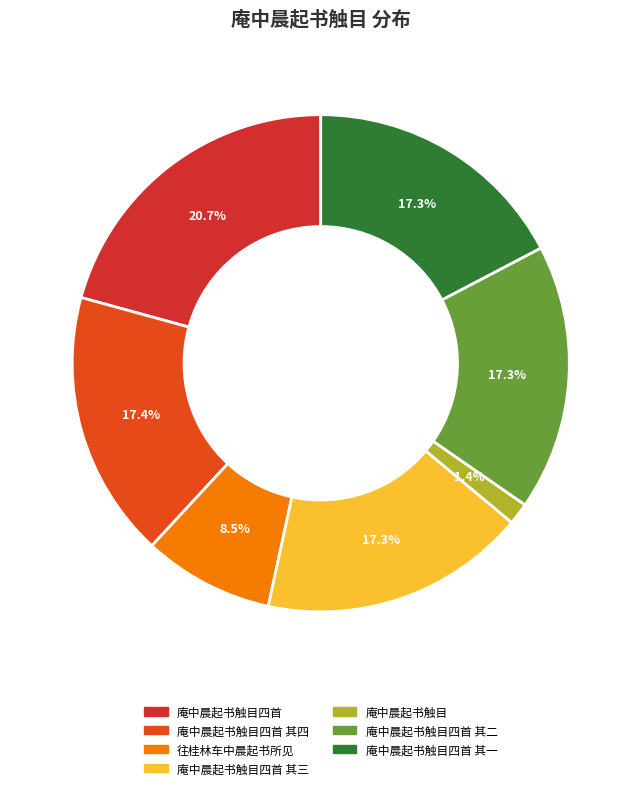

Is the sum of 庵中晨起书触目四首 and 庵中晨起书触目四首 其二 greater than half?

No